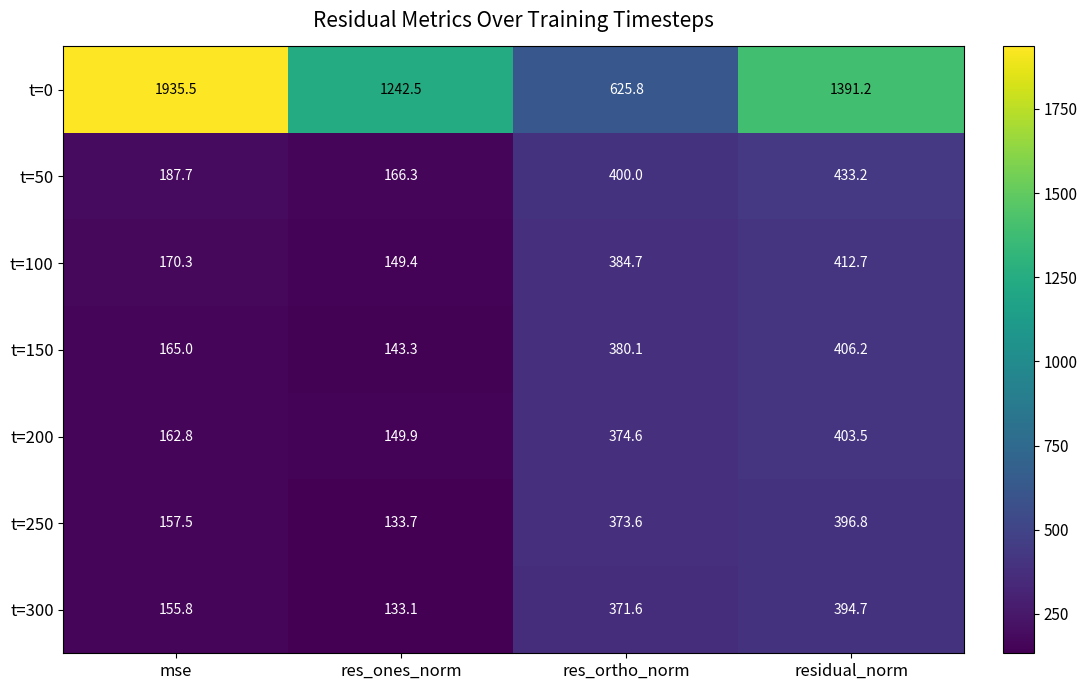

Which series changed the most between mse and res_ortho_norm?

t=0